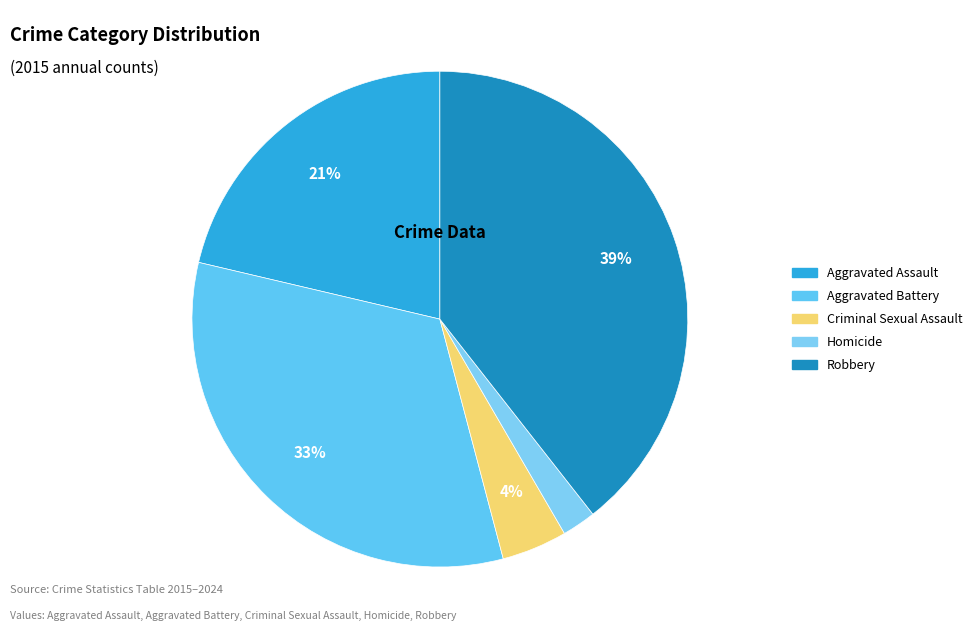

Which slice is the smallest?

Homicide